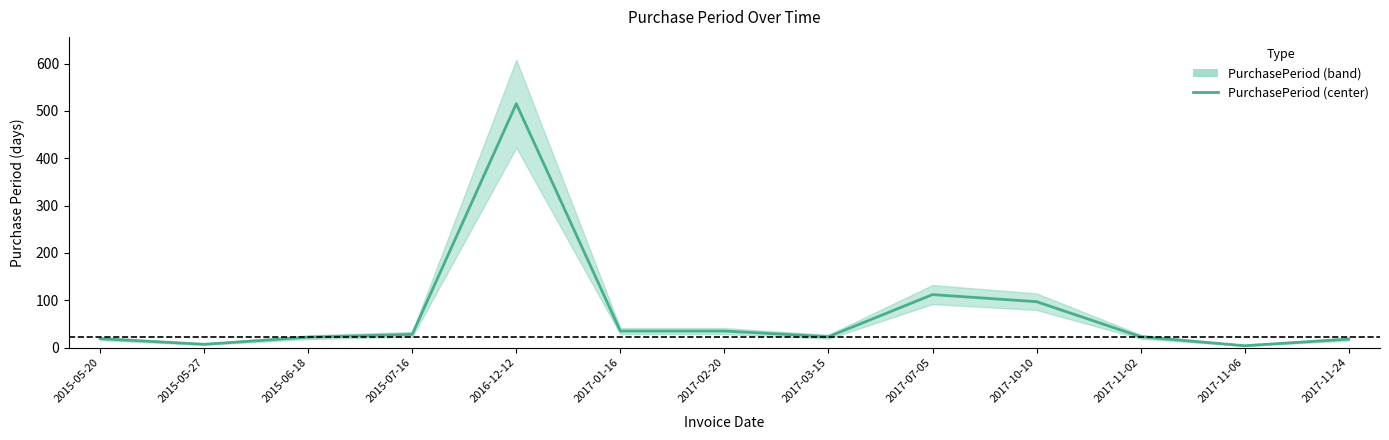

How many interior local valleys (lower than both neighbors) does the data have?

3